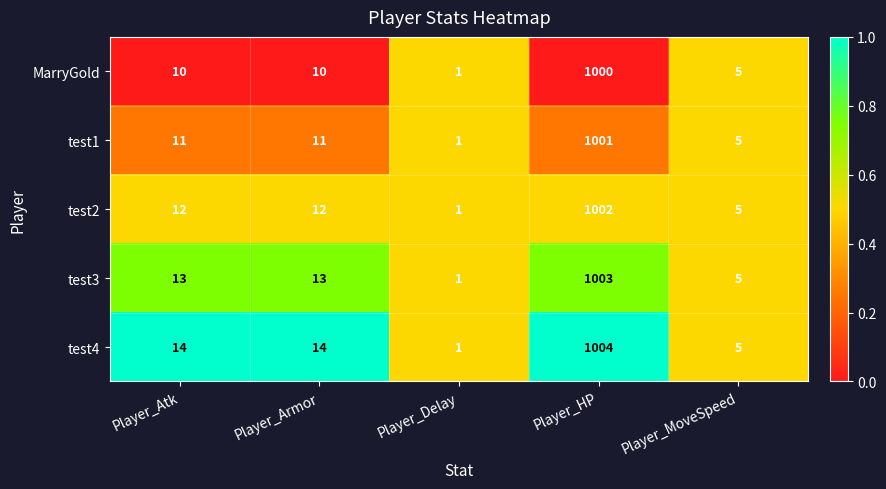

What is the total value across all series at Player_Atk?

60